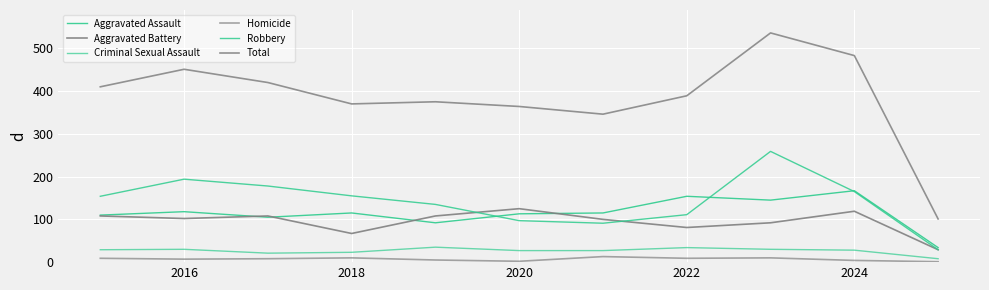

True or false: Aggravated Battery and Total cross at least once.

False